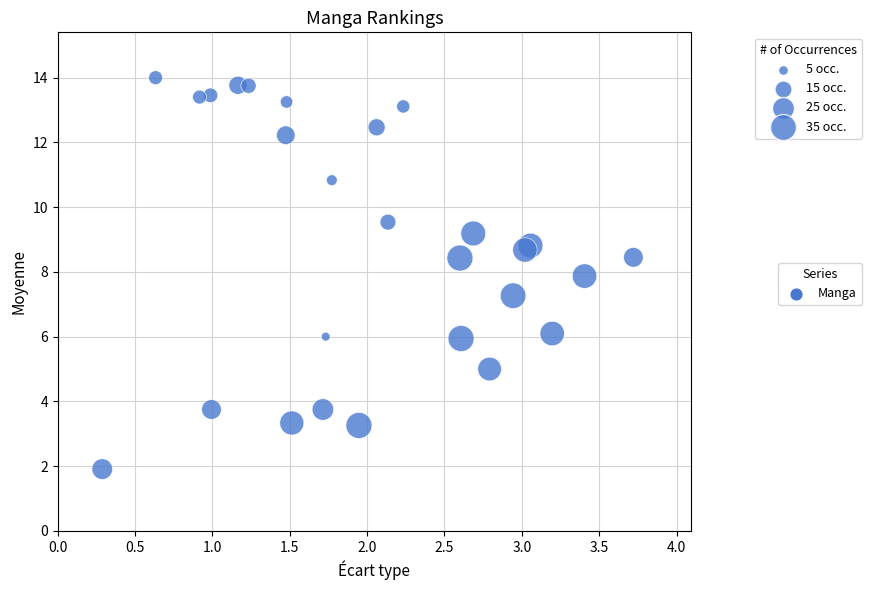

What Y value in the scatter plot is closest to 7?

7.3